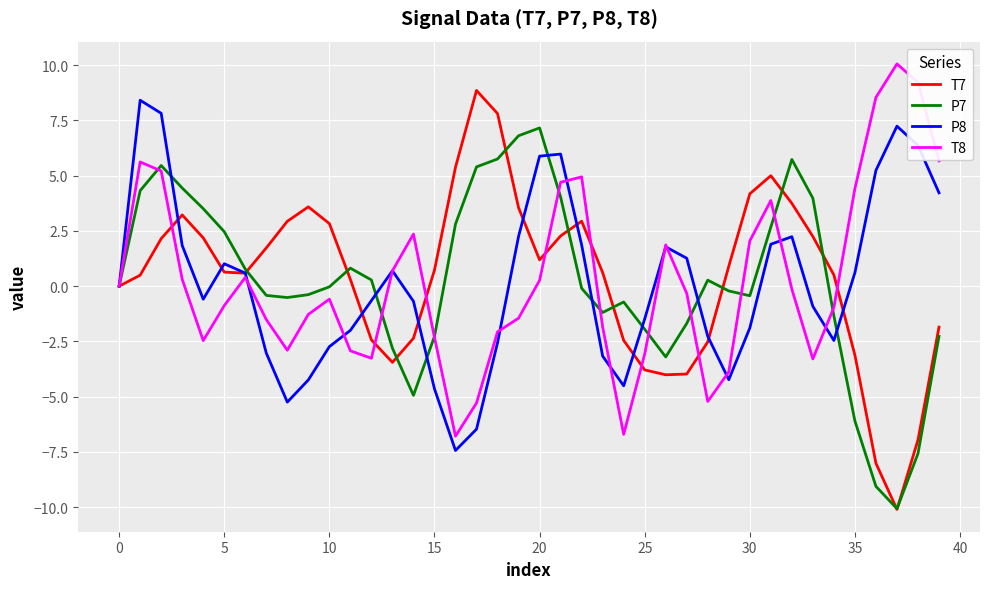

What is the maximum value for T7?

8.9